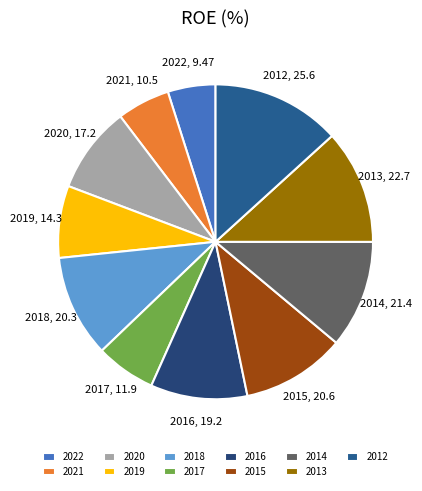

Do 2013 and 2022 together represent more than half of the pie?

No